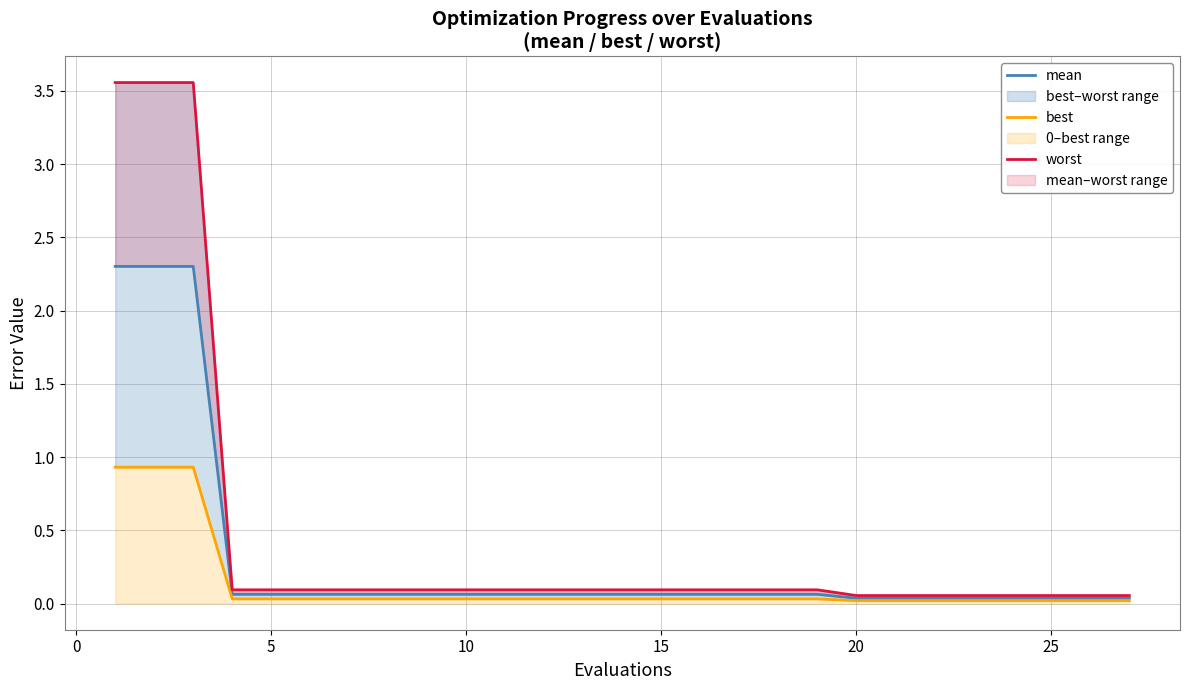

At how many categories does at least one series exceed 1?

3